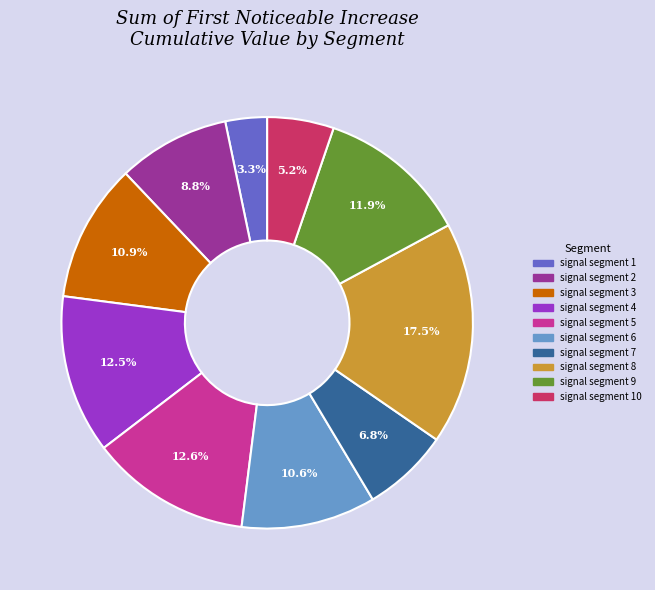

Does any single category account for the majority?

No